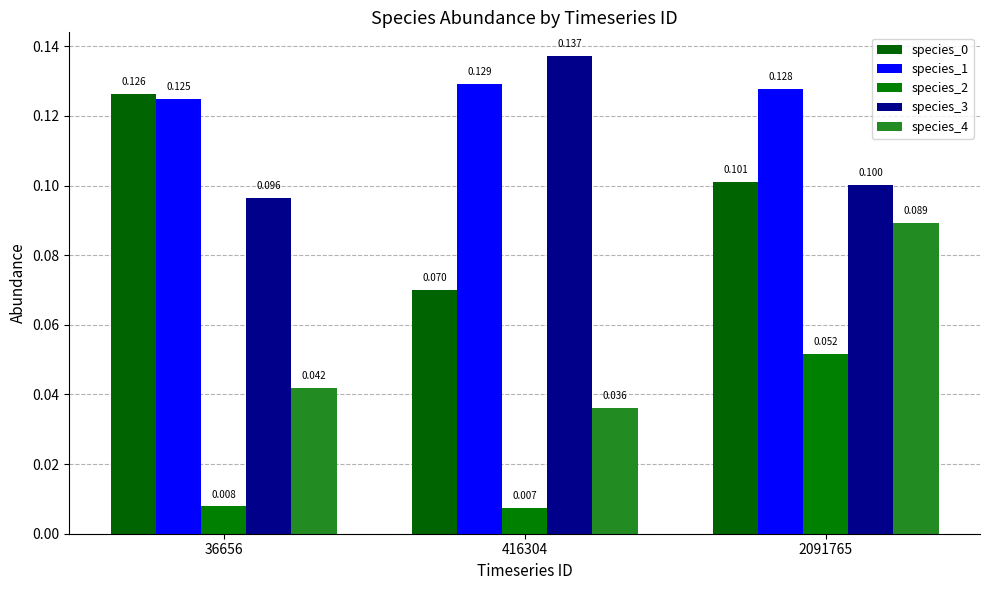

List the series in order of their peak value, lowest first.

species_2, species_4, species_0, species_1, species_3